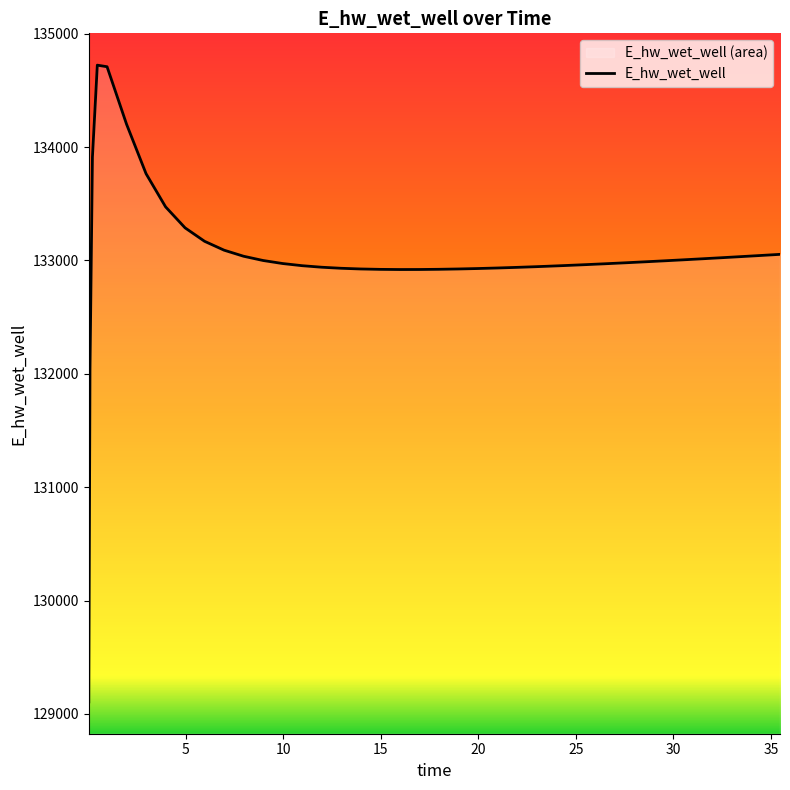

What is the minimum value shown in the chart?

129105.7